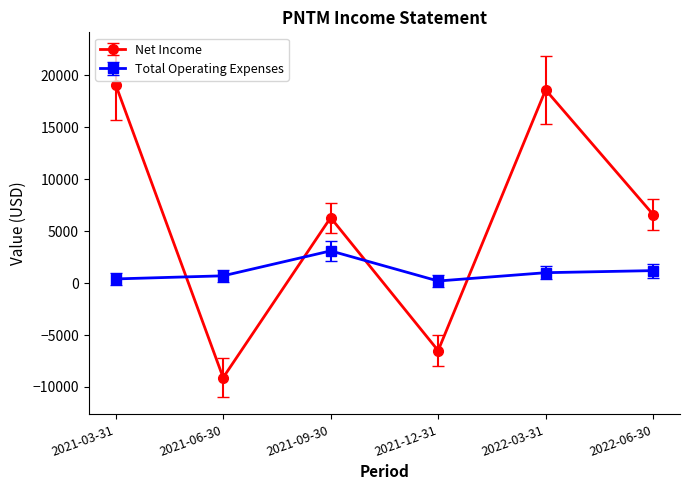

What are all the series names shown in the legend?

Net Income, Total Operating Expenses